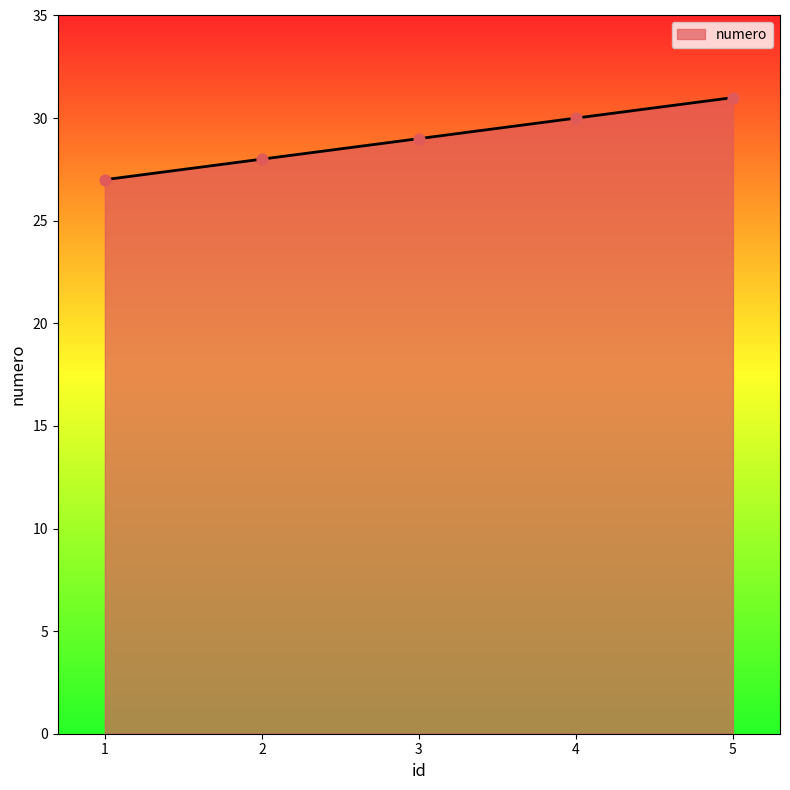

Between 5 and 3, which is larger?

5